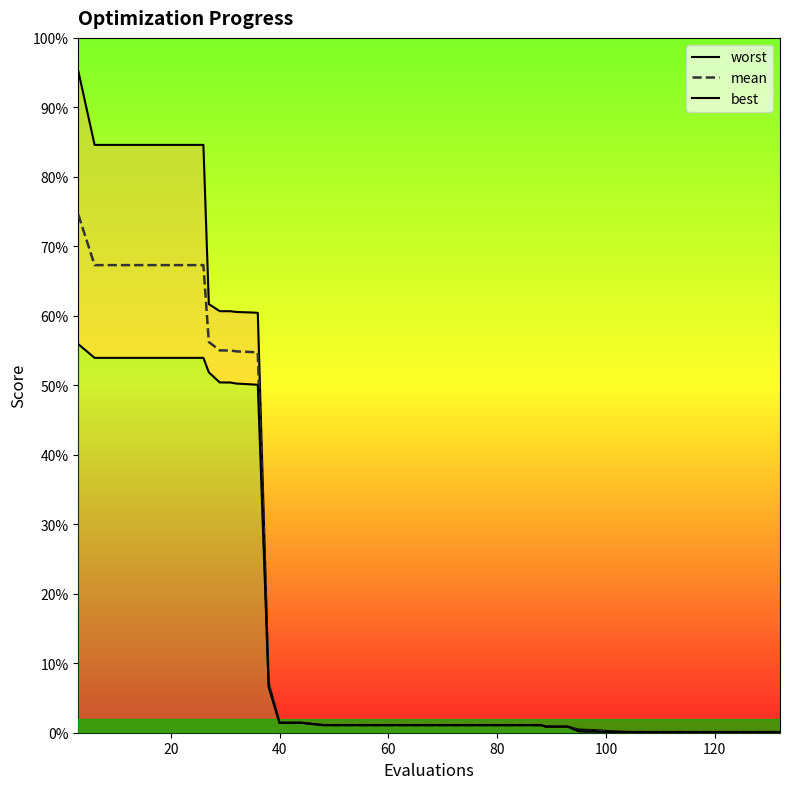

How many categories are shown in the chart?

40